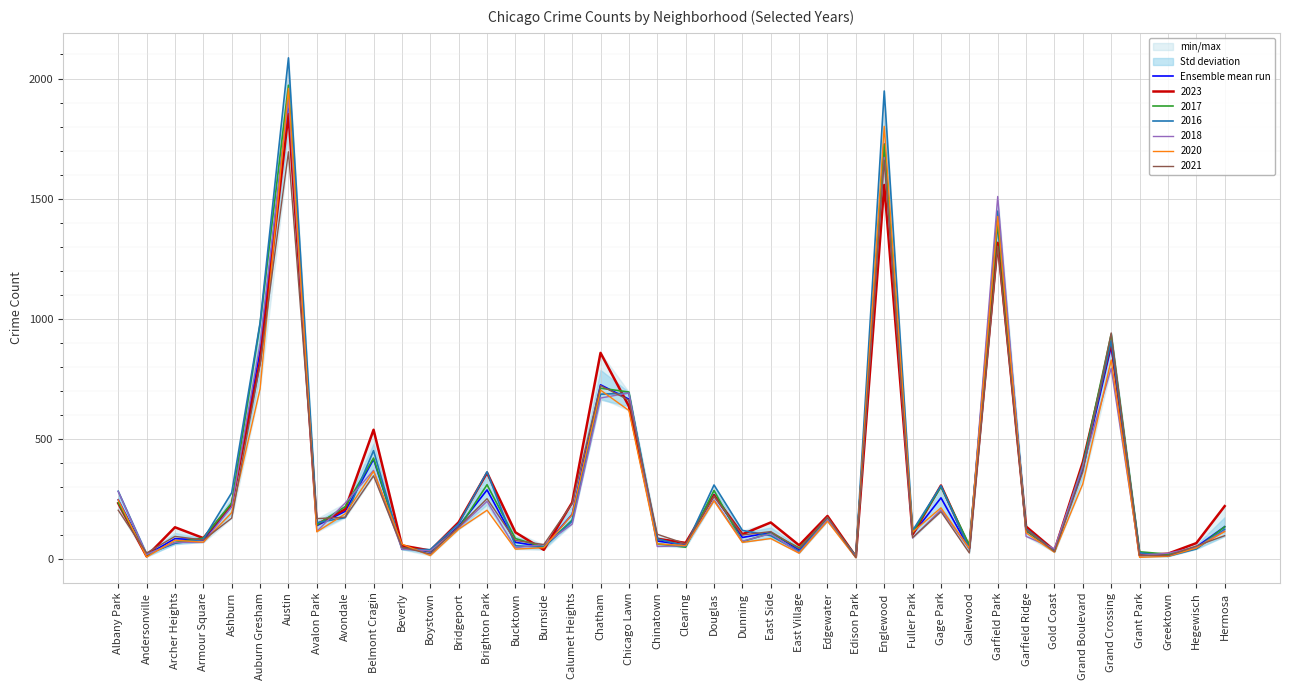

How many points are higher than both their immediate neighbors (excluding endpoints)?

12